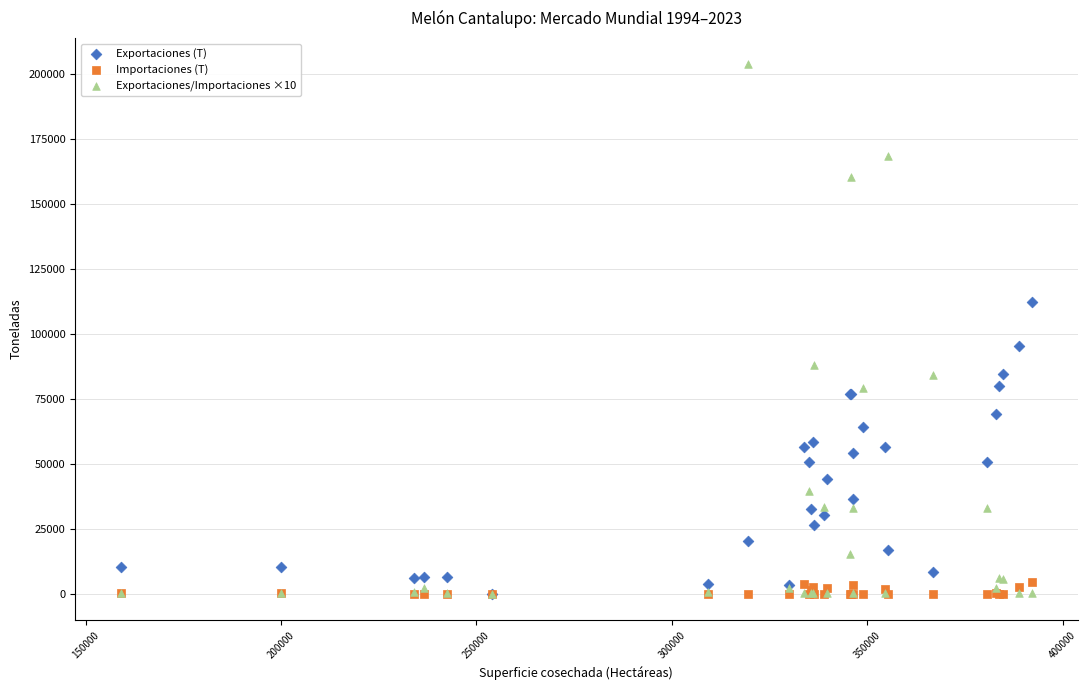

Across all series, what Y value is closest to 101745?

95346.5